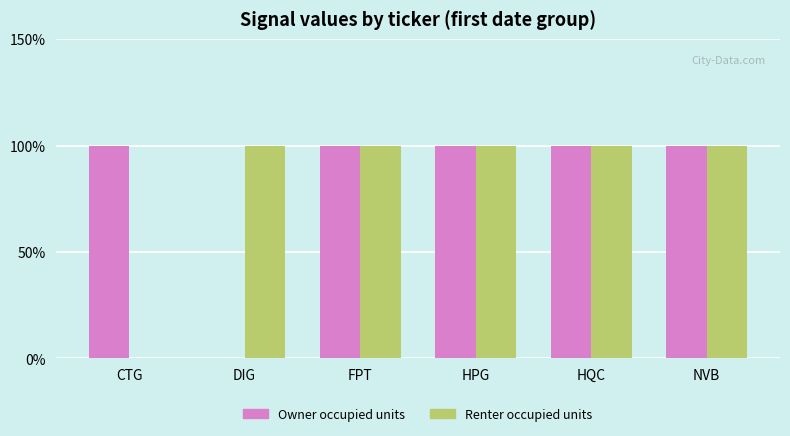

How many positive values does the Renter occupied units series have?

5